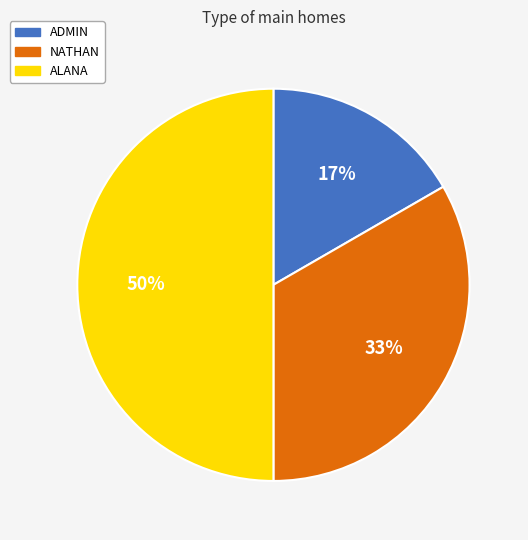

Count the number of slices in the pie.

3